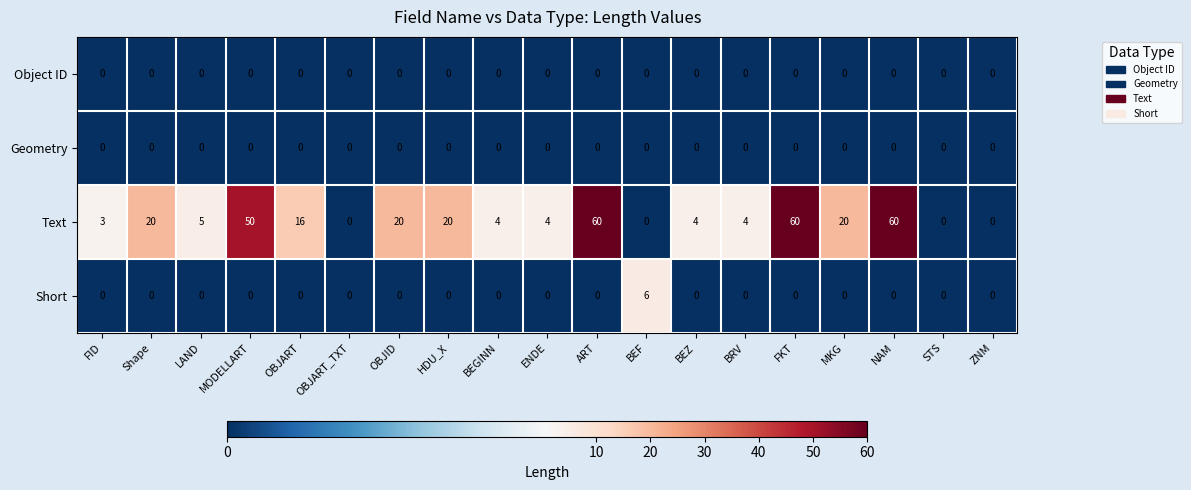

How many categories are shown in the chart?

19